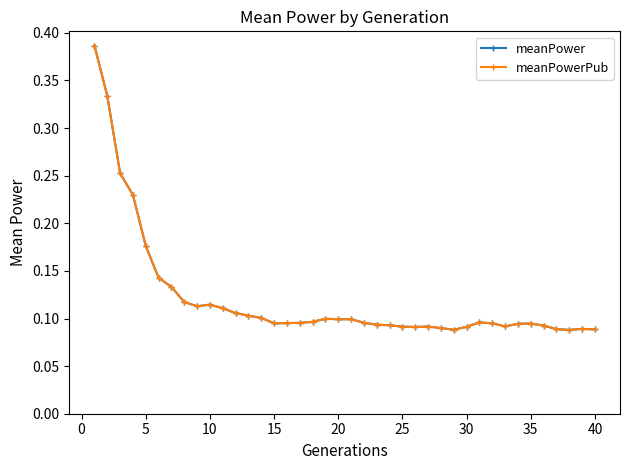

At how many categories does at least one series exceed 0?

40